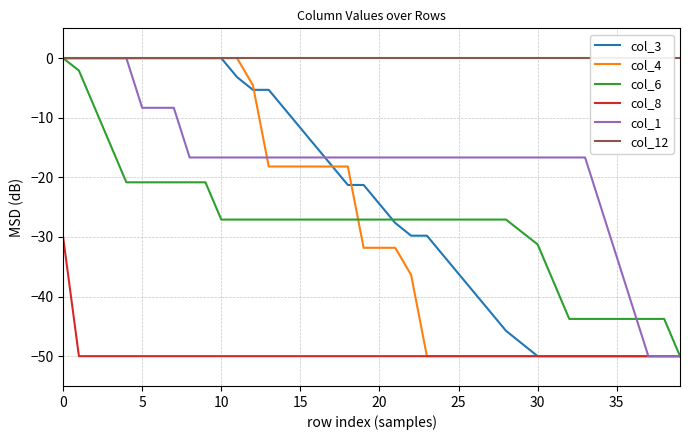

How many intersections are there between col_1 and col_4?

1